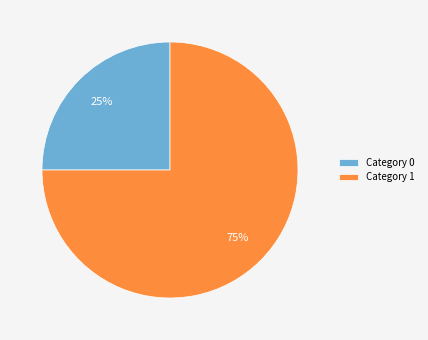

To the nearest percent, what portion does Category 1 represent?

75%